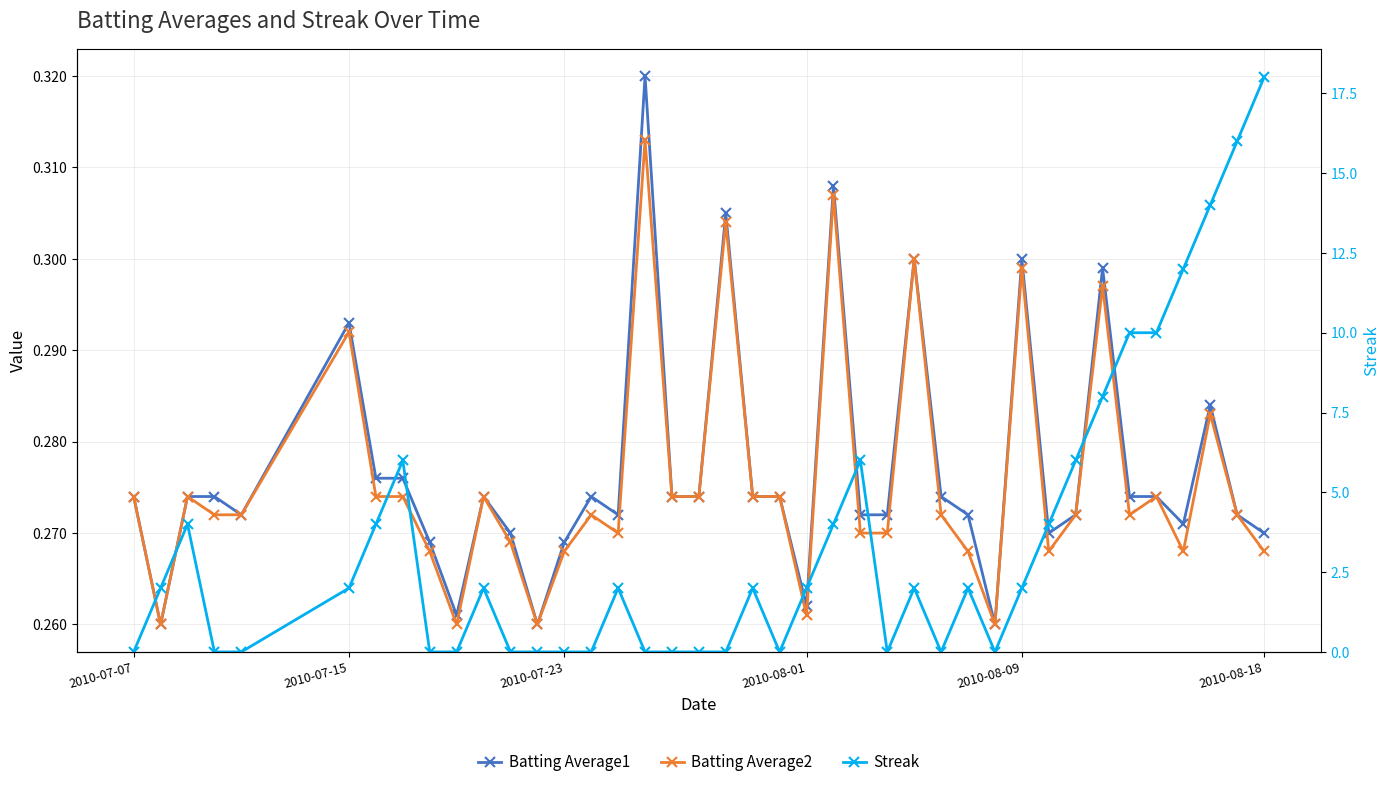

What are all the series names shown in the legend?

Batting Average1, Batting Average2, Streak